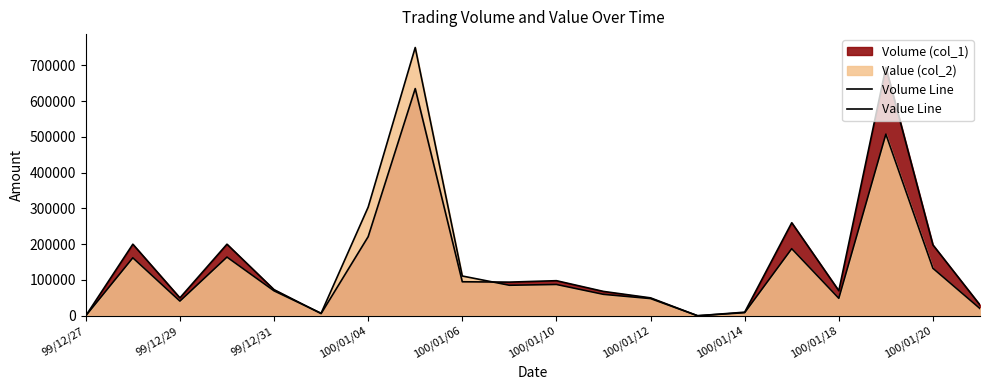

After their last crossing, which series has the higher values: Value Line or Volume Line?

Volume Line